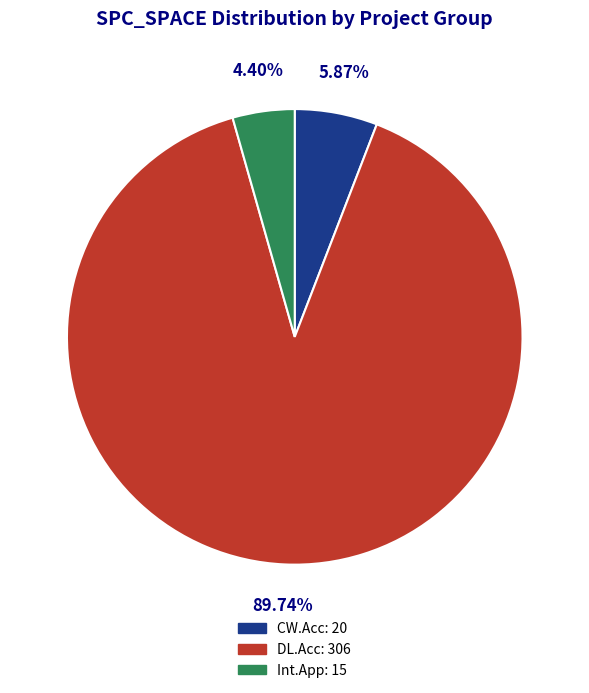

Is there a majority slice in this chart?

Yes